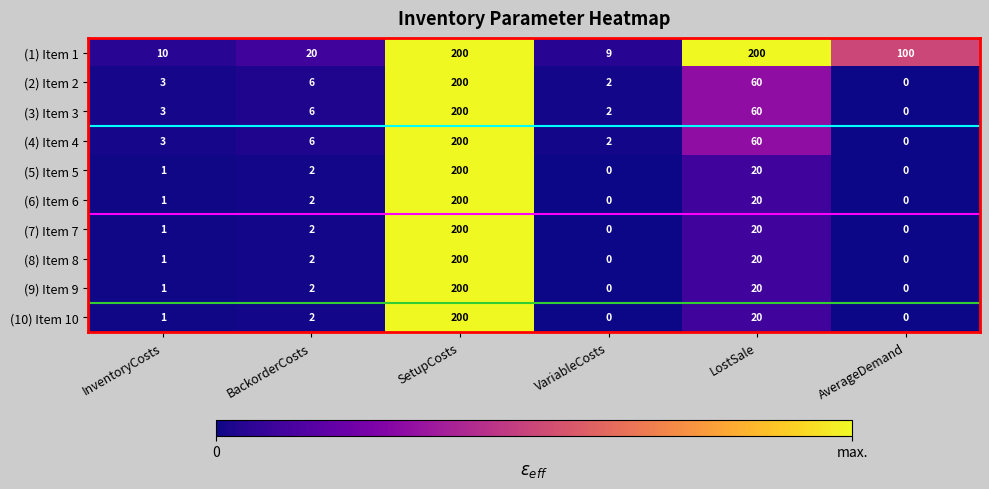

What is the difference between the (7) Item 7 values at LostSale and InventoryCosts?

19